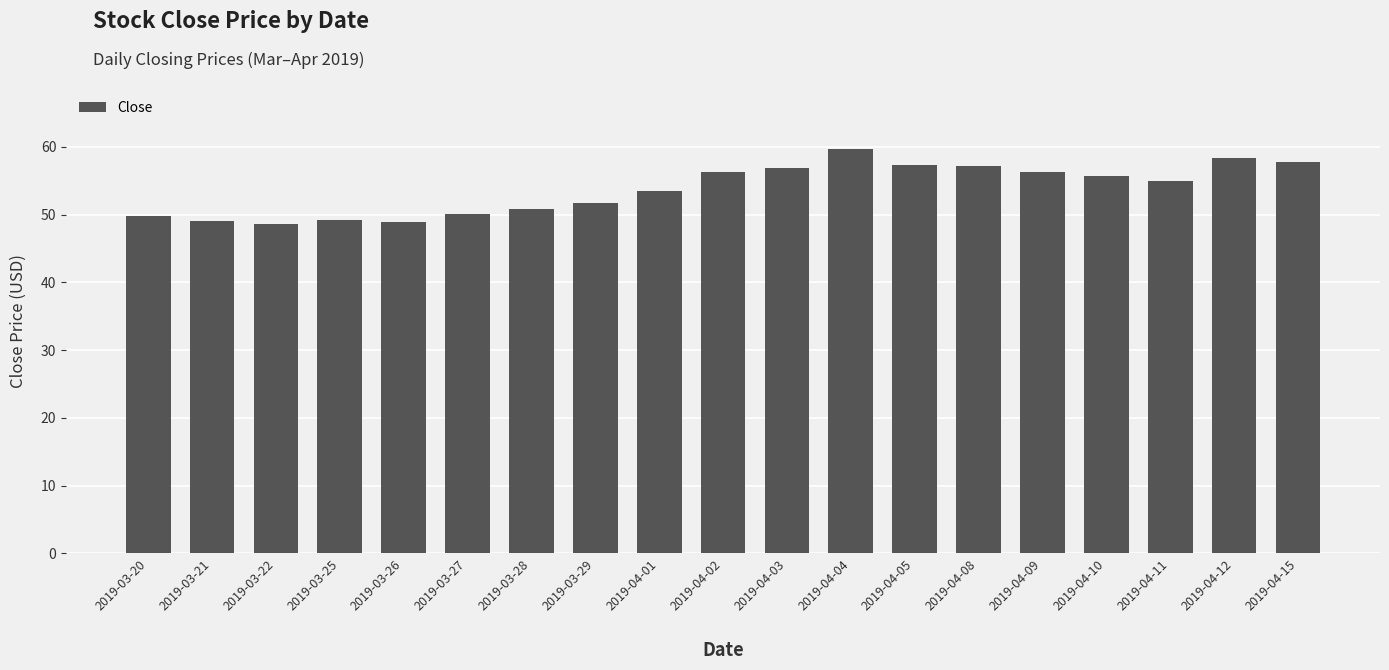

Is it true that the value at 2019-04-03 is 92.7?

False